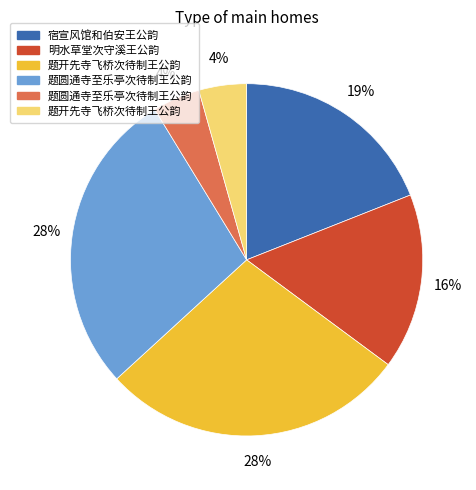

To the nearest percent, what is the difference between the largest and smallest slice percentages?

24%